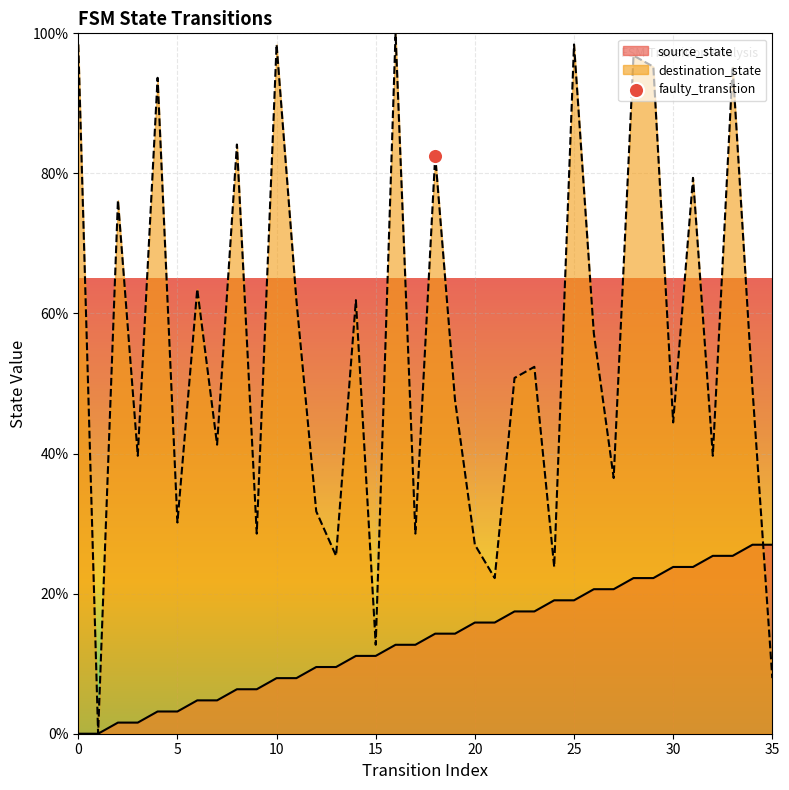

Is the value of source_state at 30 greater than the value of destination_state at 30?

No